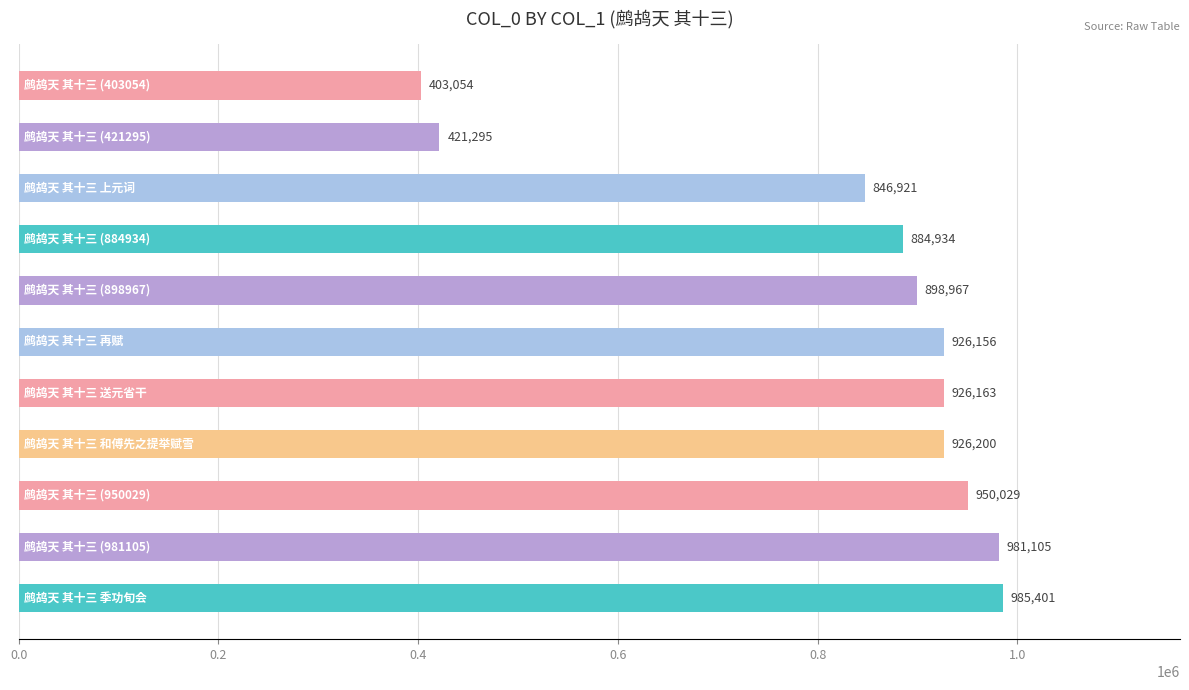

What is the difference between the maximum and minimum values?

582347